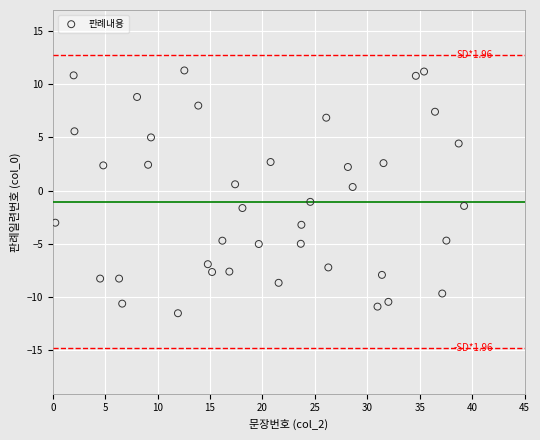

What is the range of Y values (max minus min)?

22.8